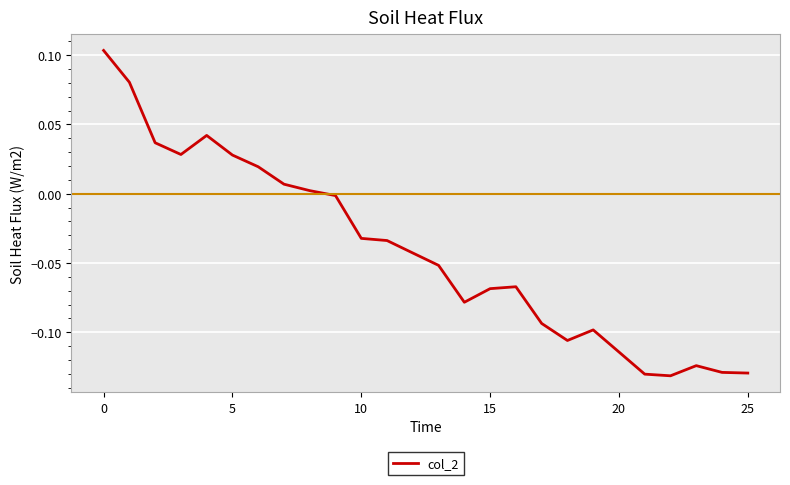

Reading left to right, what are all the values shown in this chart?

0.1	0.1	0.0	0.0	0.0	0.0	0.0	0.0	0.0	-0.0	-0.0	-0.0	-0.0	-0.1	-0.1	-0.1	-0.1	-0.1	-0.1	-0.1	-0.1	-0.1	-0.1	-0.1	-0.1	-0.1